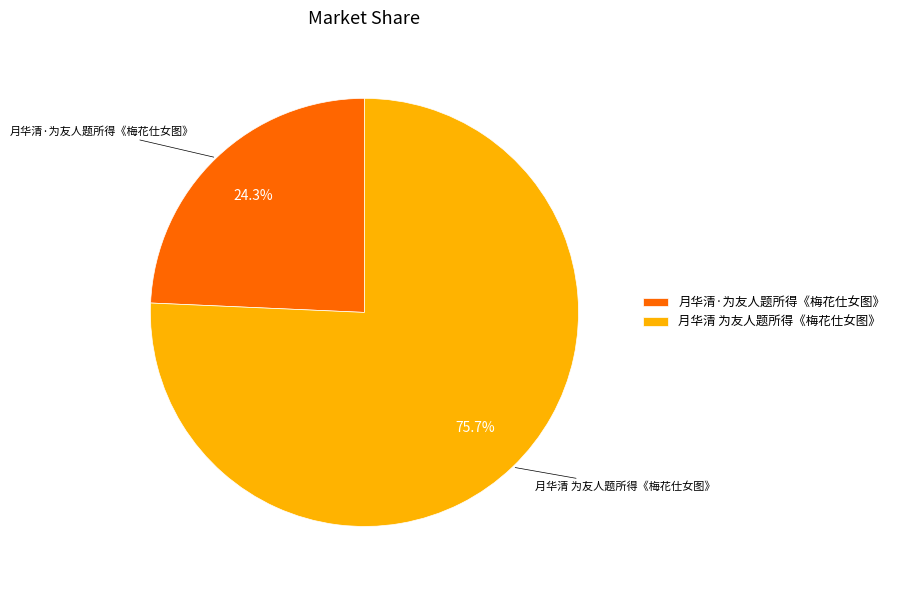

Count the number of slices in the pie.

2